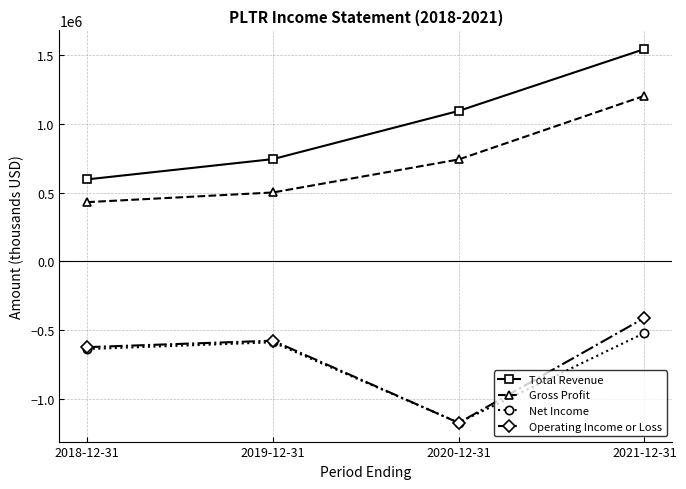

How many interior local peaks does the Operating Income or Loss series have?

1